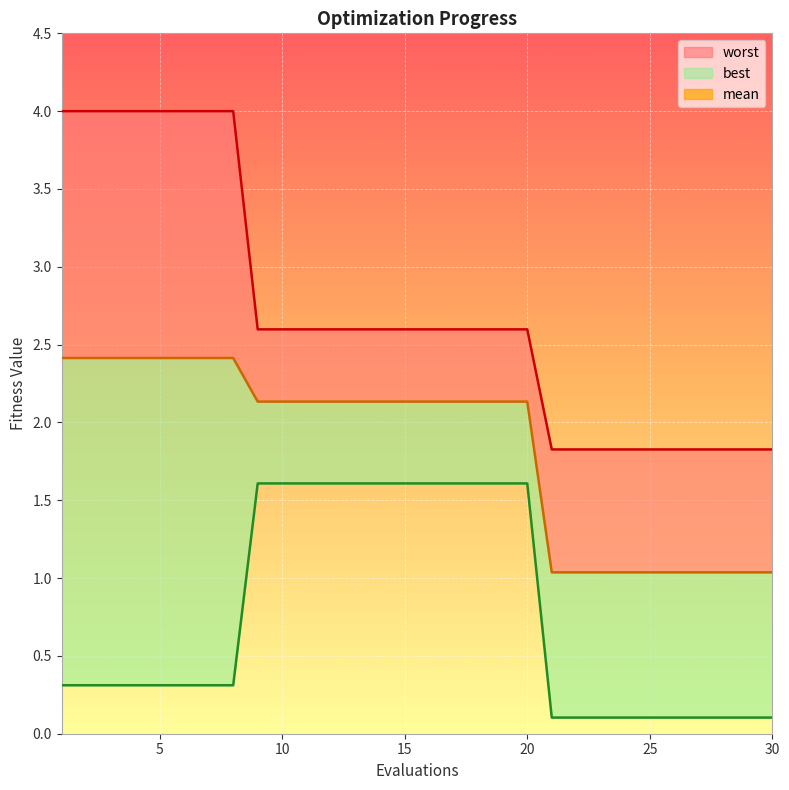

Is the value of mean at 25 greater than the value of best at 1?

Yes